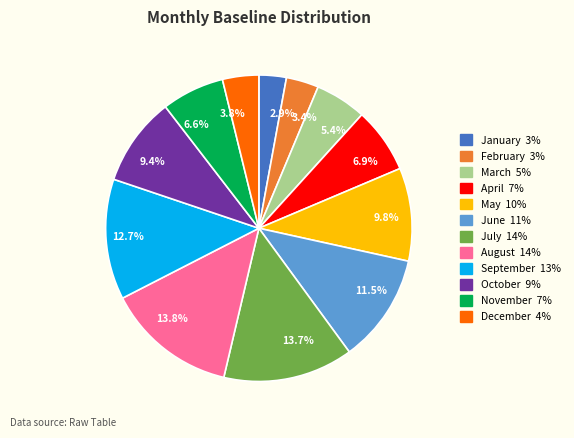

To the nearest percent, what is the difference between the largest and smallest slice percentages?

11%